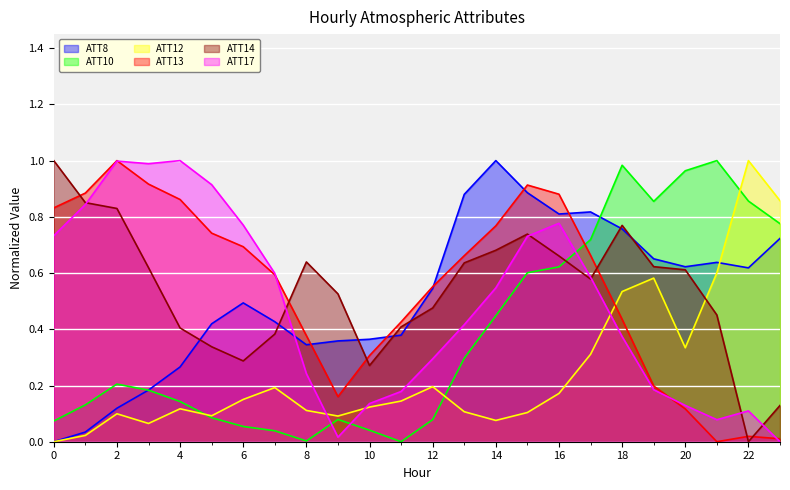

What is the sum of the ATT14 values at 1 and 8?

1.5